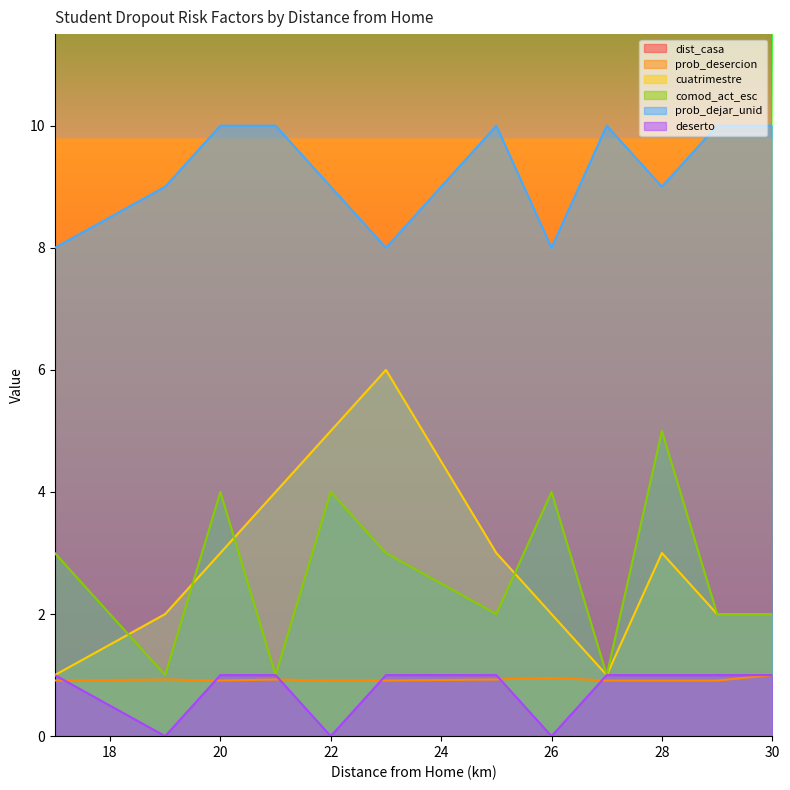

What is the highest value of the cuatrimestre series?

6.0